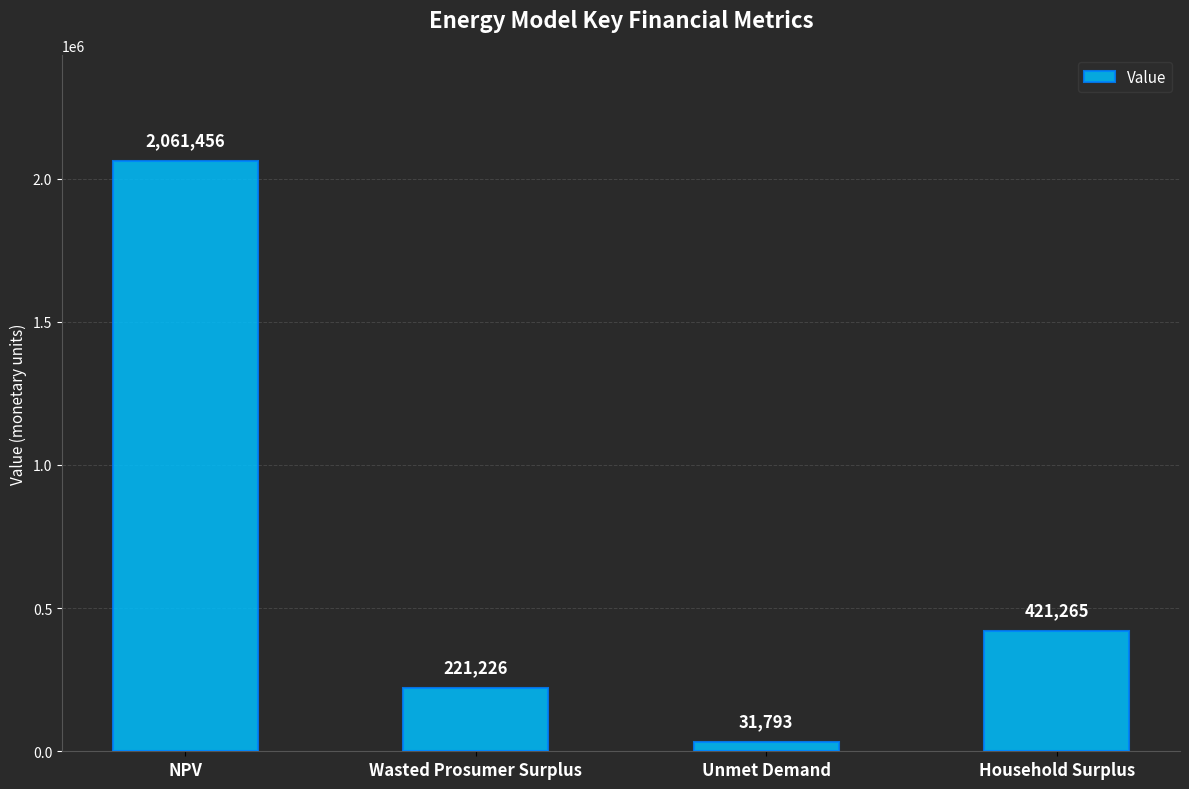

Where does the data first go above 421264?

NPV